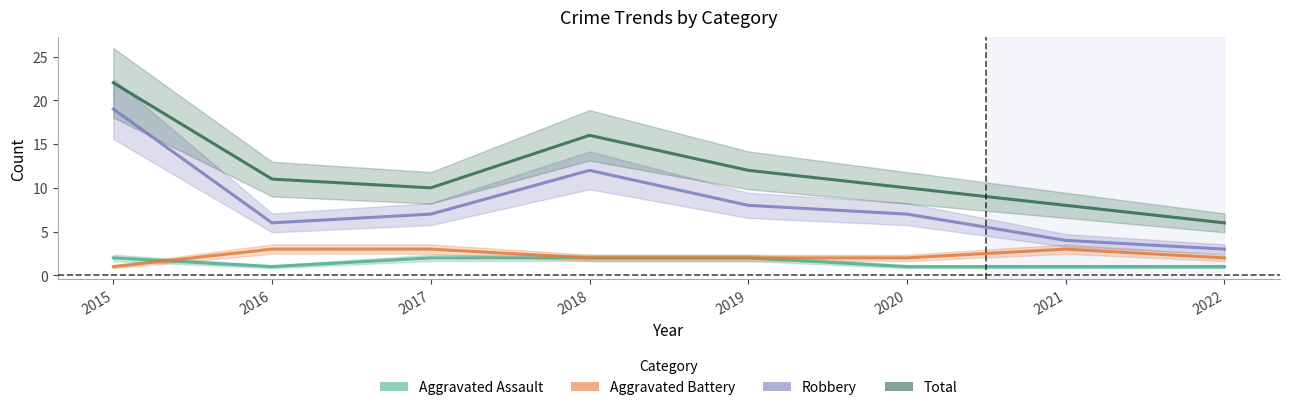

Is this an area chart (filled region under the line)?

No